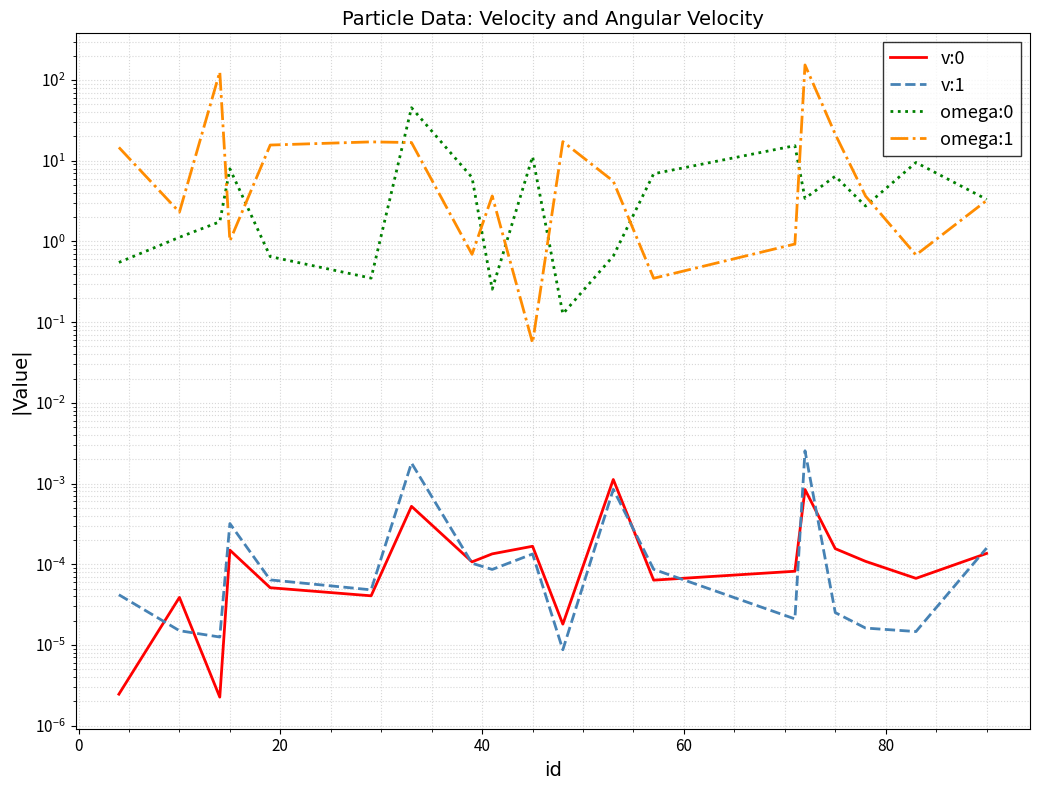

True or false: v:1 and omega:0 cross at least once.

False